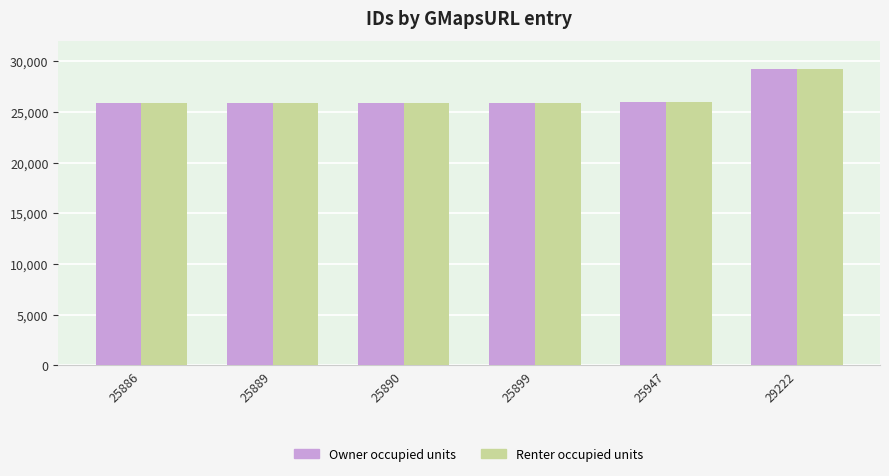

The Owner occupied units series shows 29222 at 29222. True or false?

True